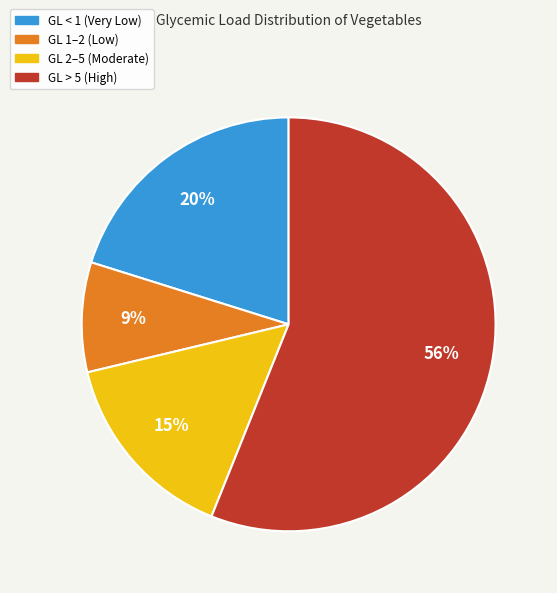

Does any single category account for the majority?

Yes